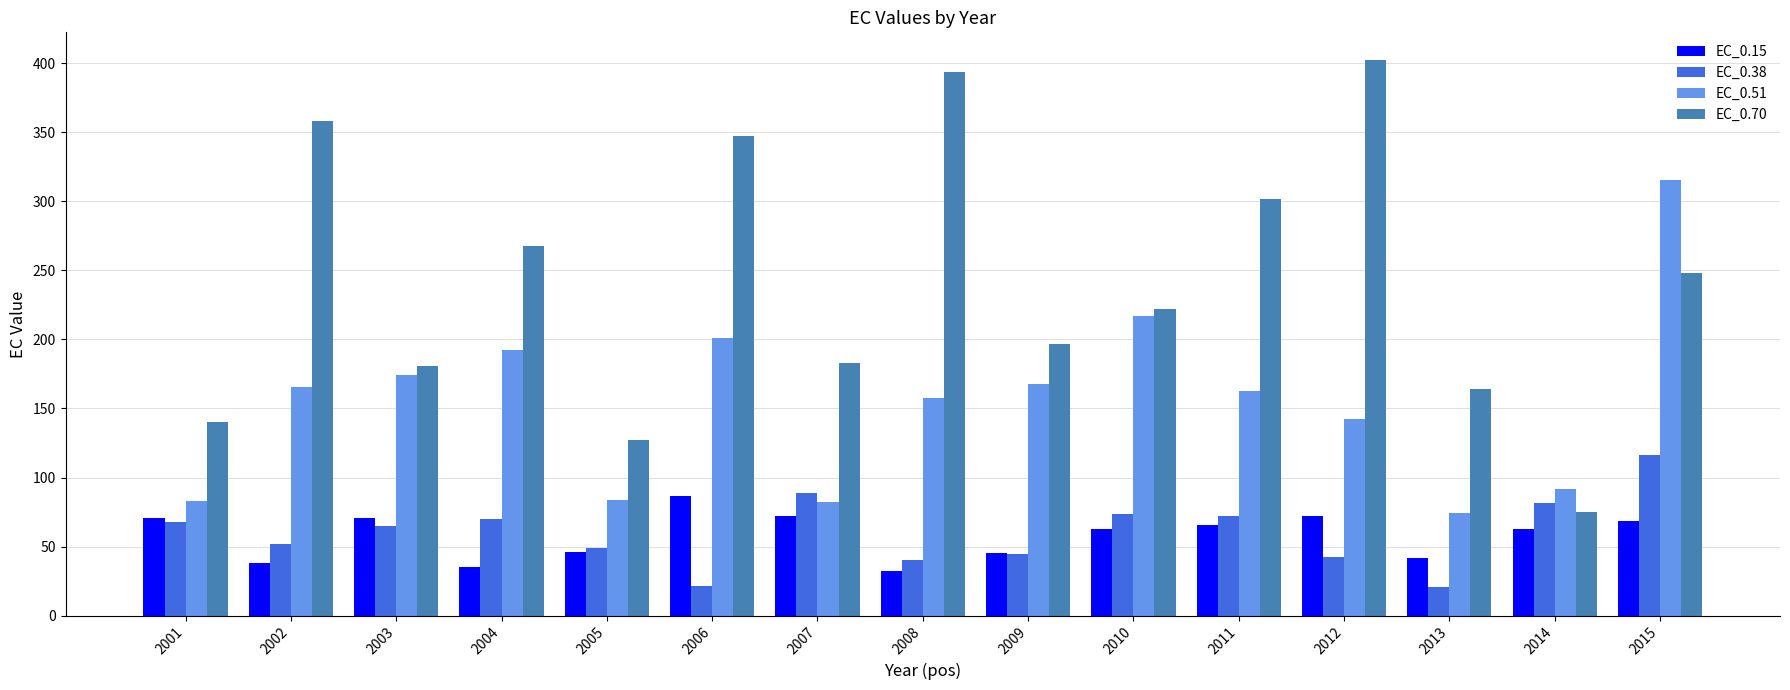

What is the value of the EC_0.70 bar at the 14th from the left?

75.2